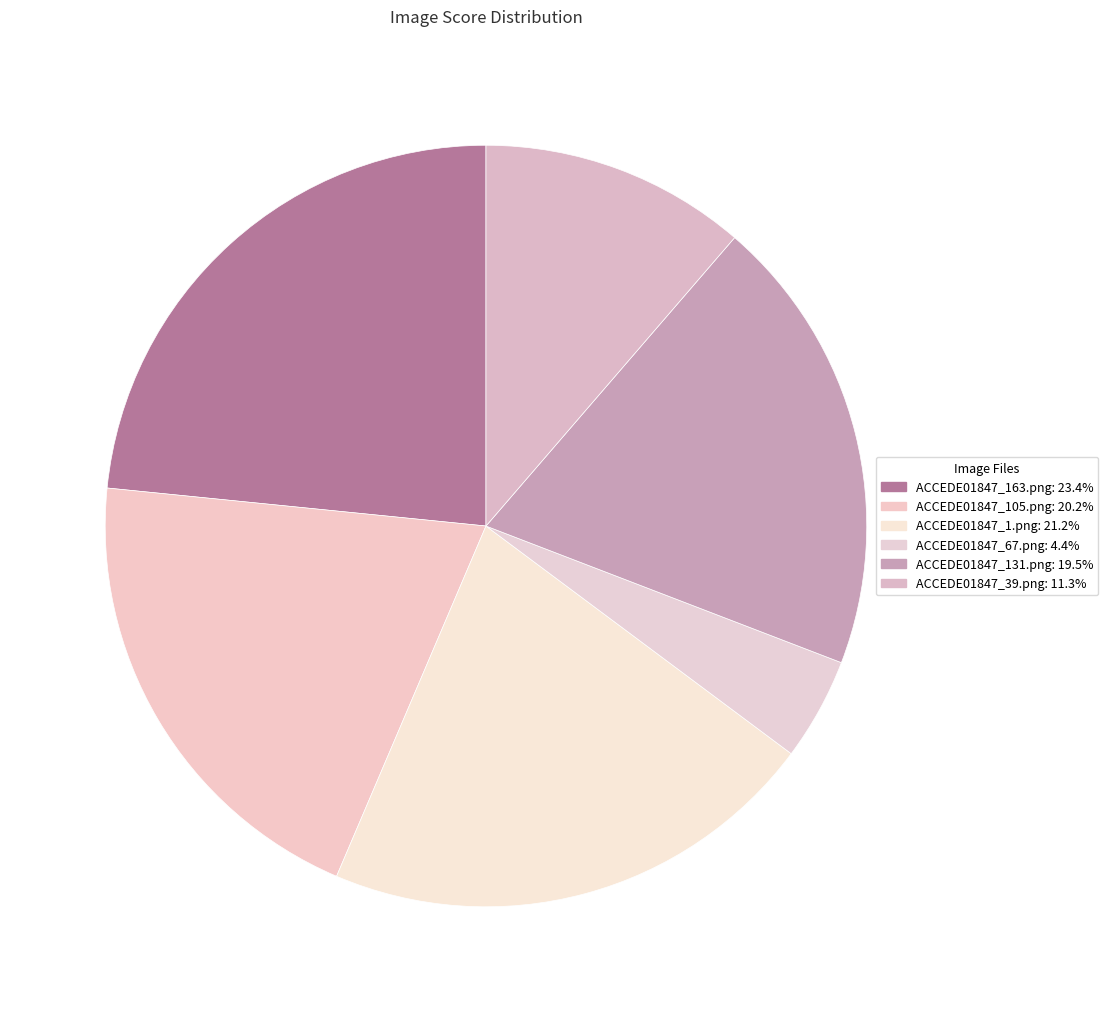

To the nearest percent, what is the difference between the ACCEDE01847_39.png and ACCEDE01847_105.png slice percentages?

9%